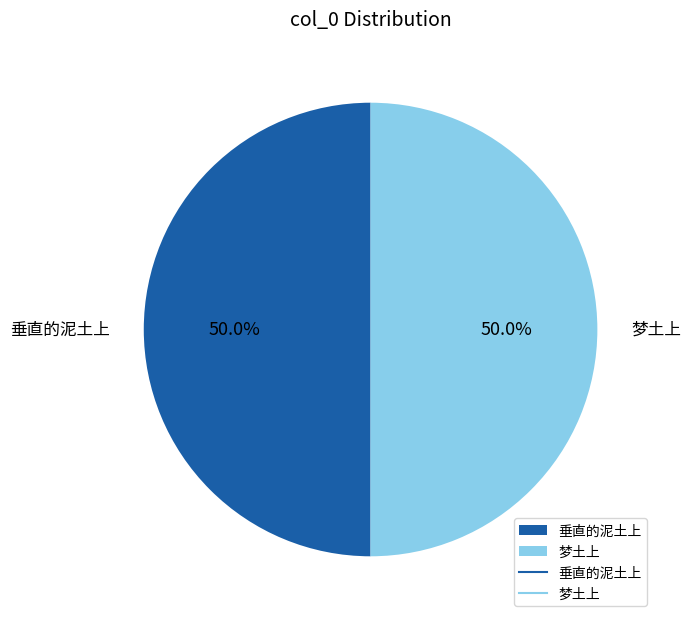

What is the total percentage of 梦土上 and 垂直的泥土上?

100.0%